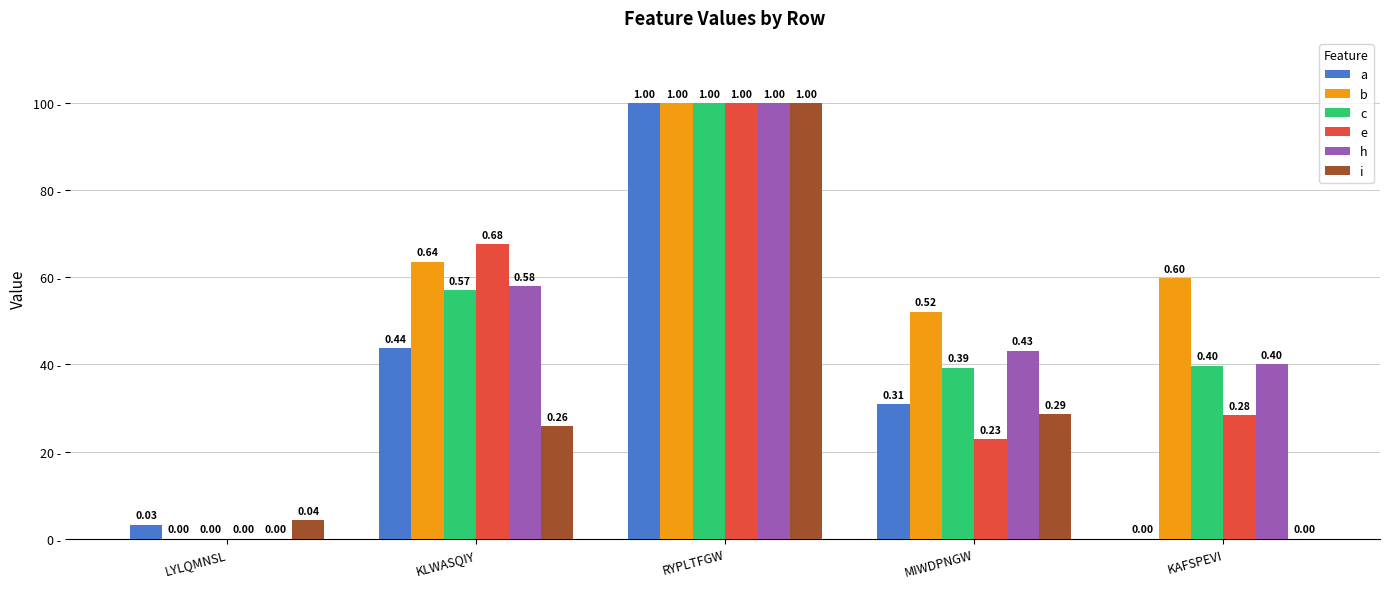

What are all the series names shown in the legend?

a, b, c, e, h, i